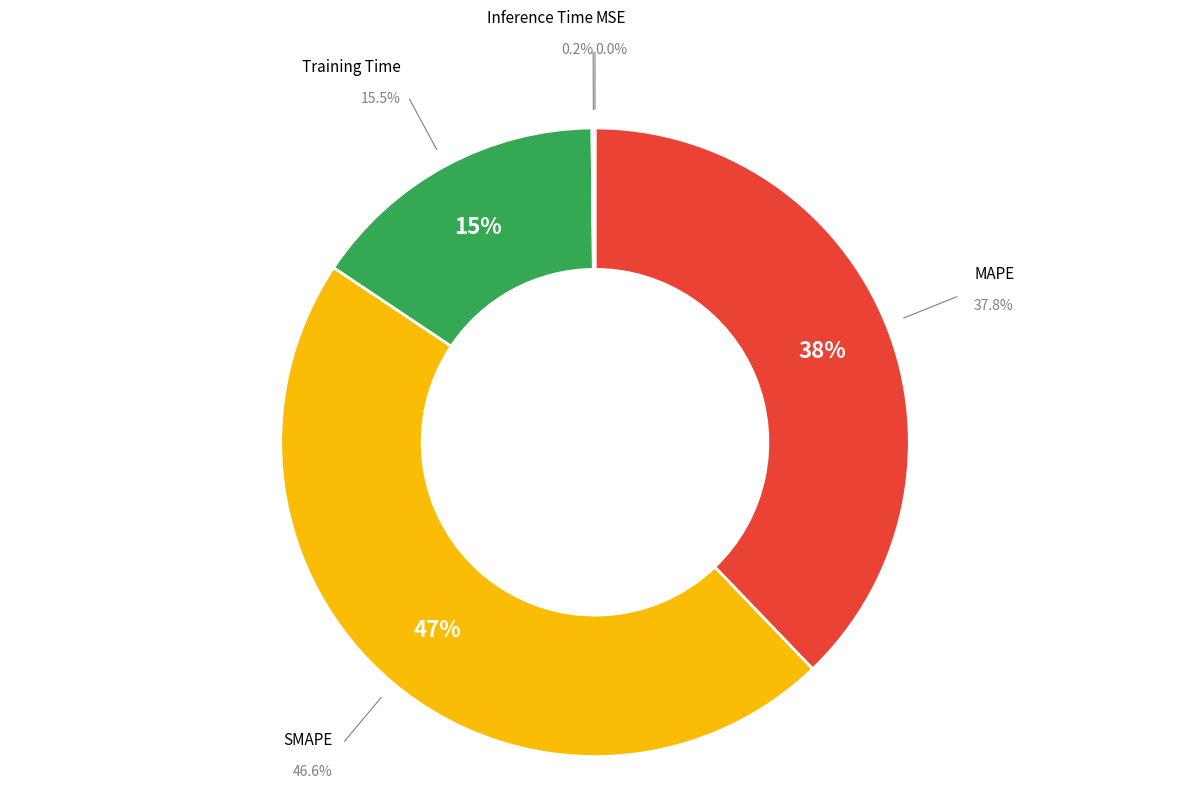

To the nearest percent, what is the combined percentage of MAPE and Training Time?

53%